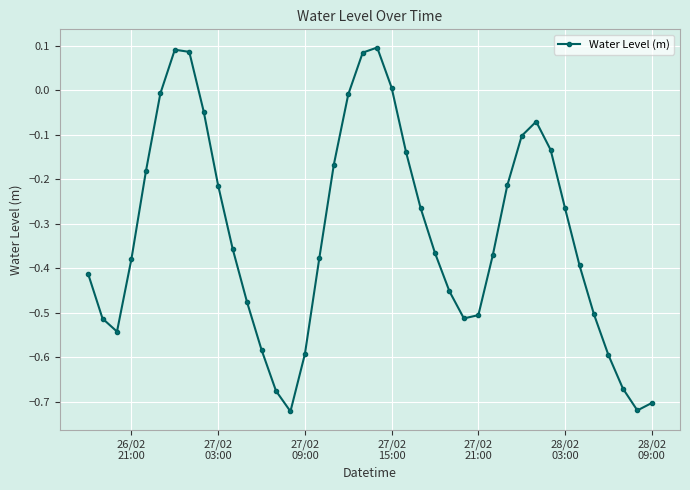

True or false: the data has more than 2 interior local peaks.

True